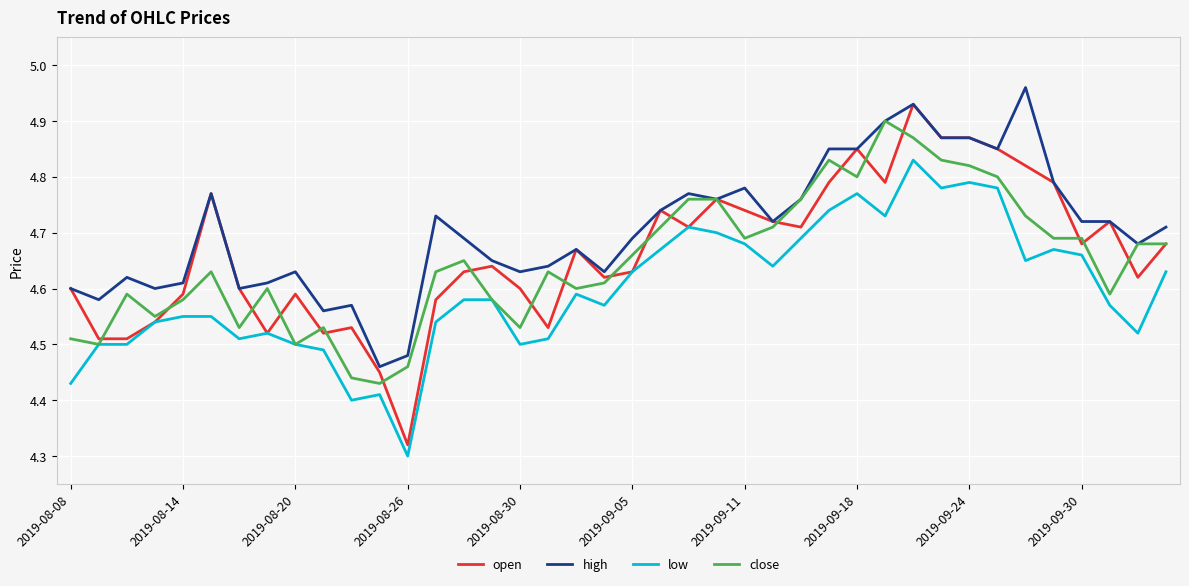

True or false: low and high intersect in this chart.

False